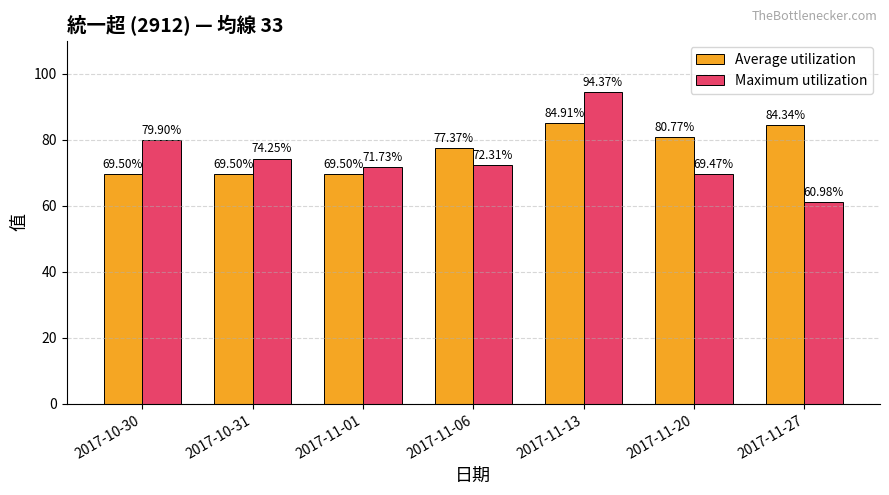

What is the total value across all series at 2017-10-30?

149.4